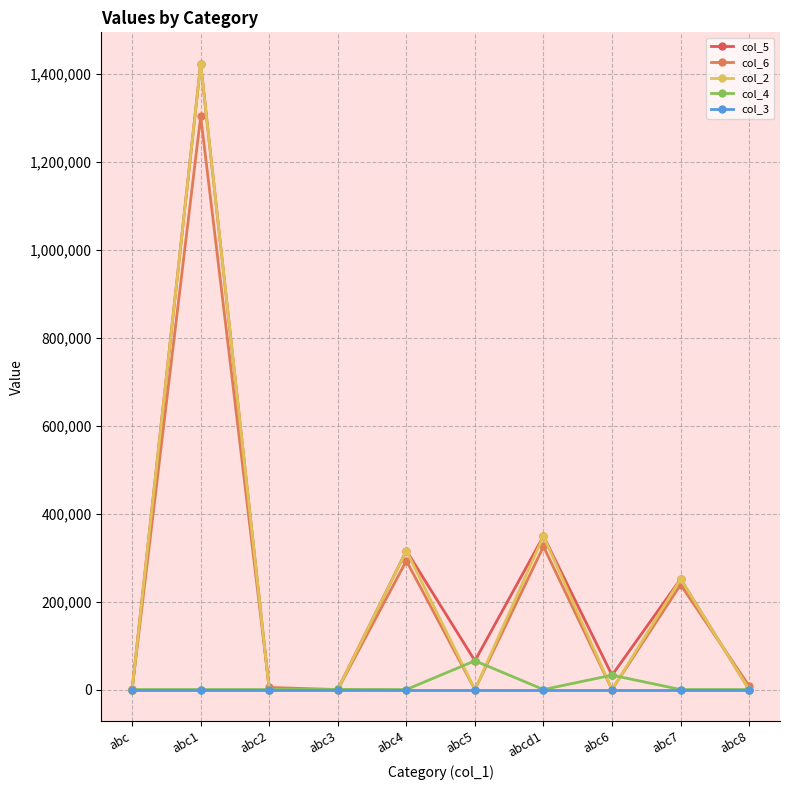

What is the label of the 3rd point from the right?

abc6